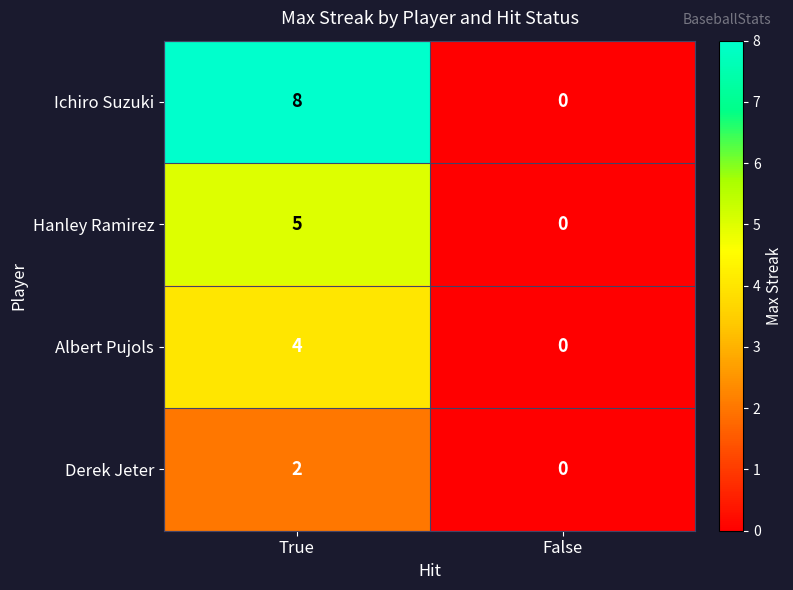

Is it true that Ichiro Suzuki equals 8 at True?

True